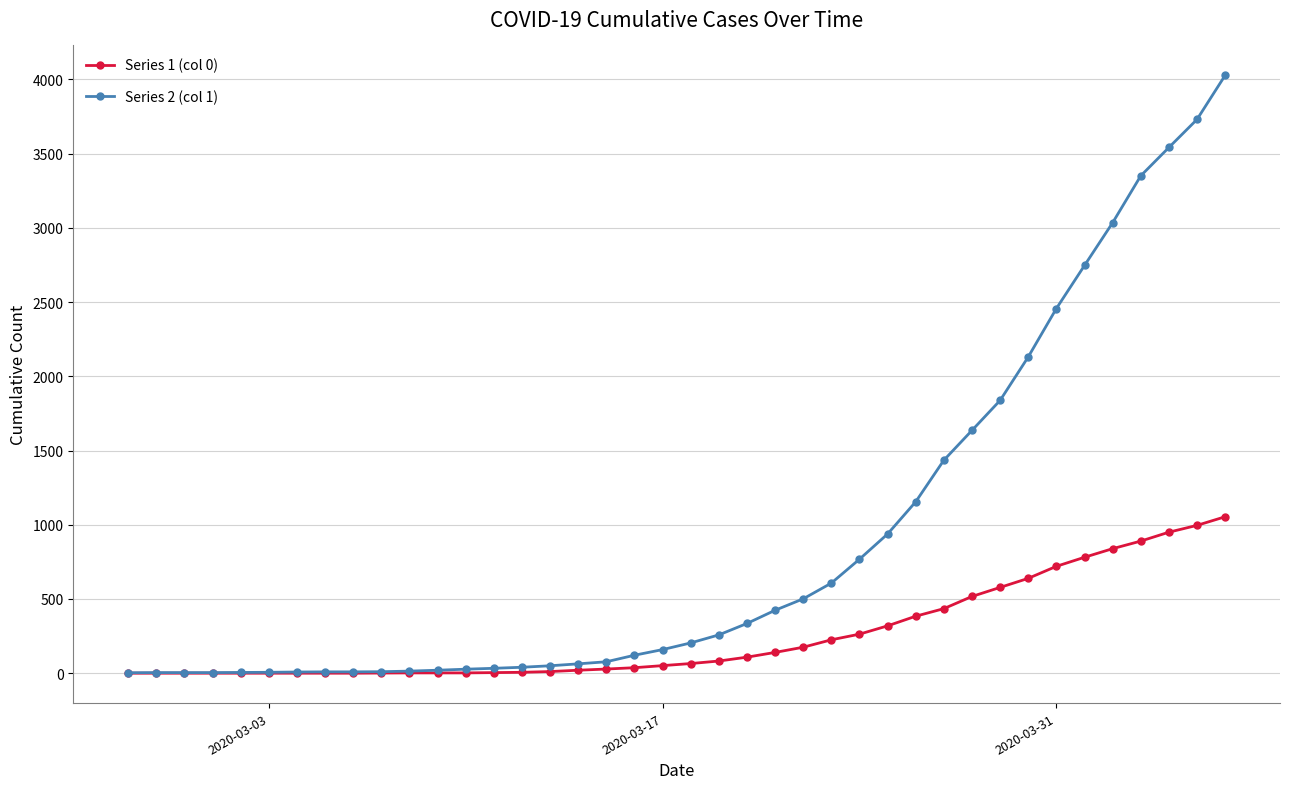

List the series in order of their peak value, lowest first.

Series 1 (col 0), Series 2 (col 1)